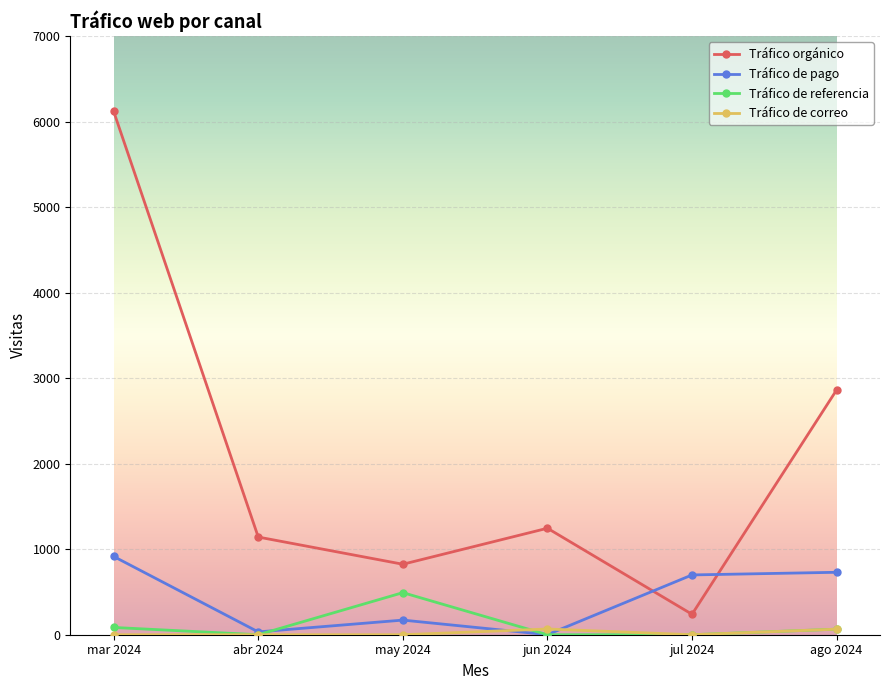

True or false: Tráfico orgánico and Tráfico de referencia cross at least once.

False